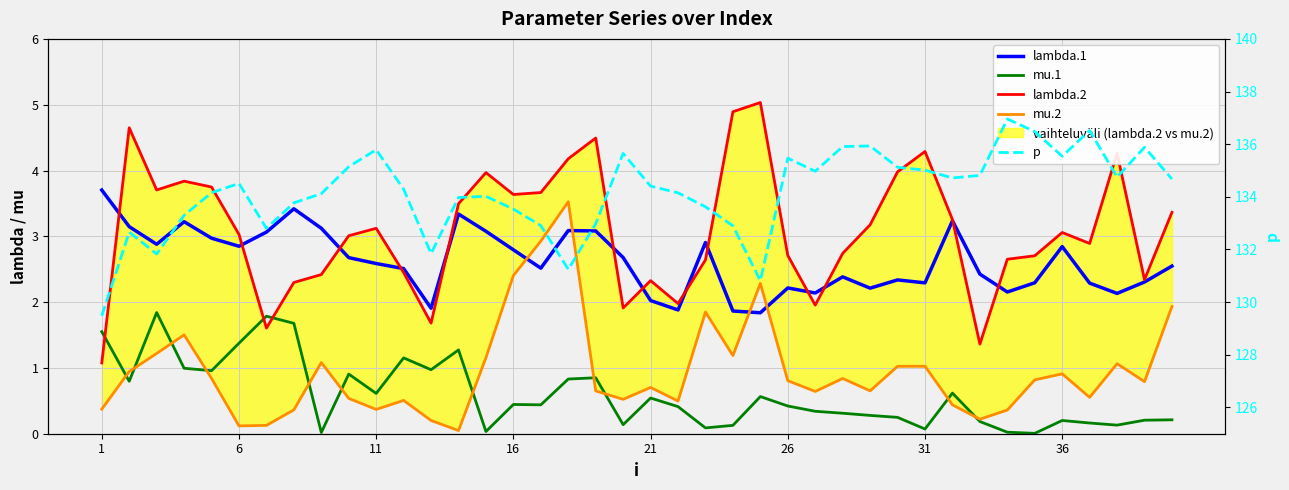

Which series has the widest spread of values?

p